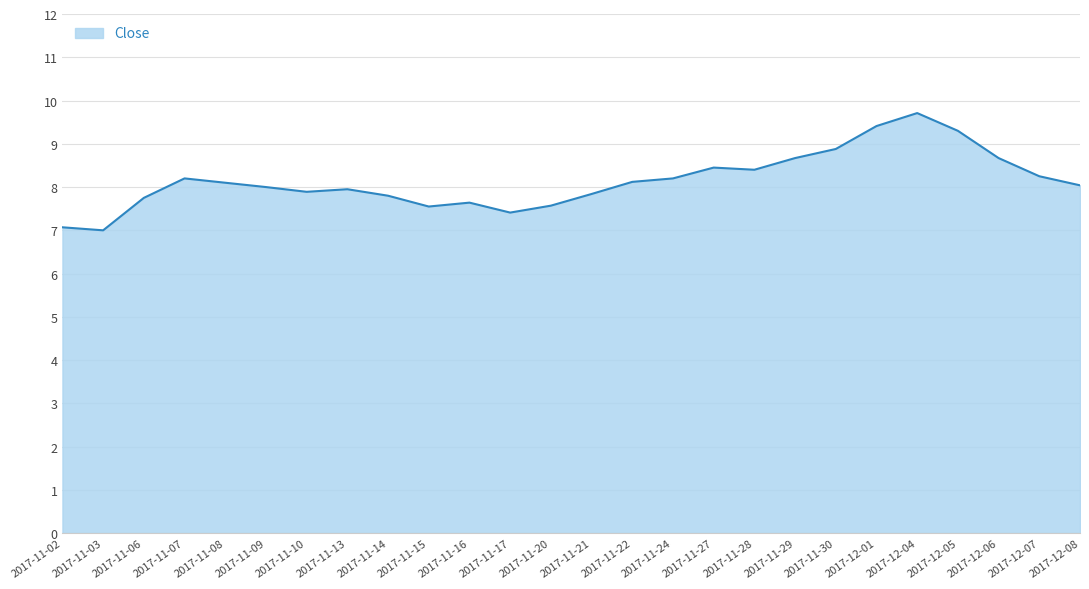

Which category has the highest value across all series?

2017-12-04